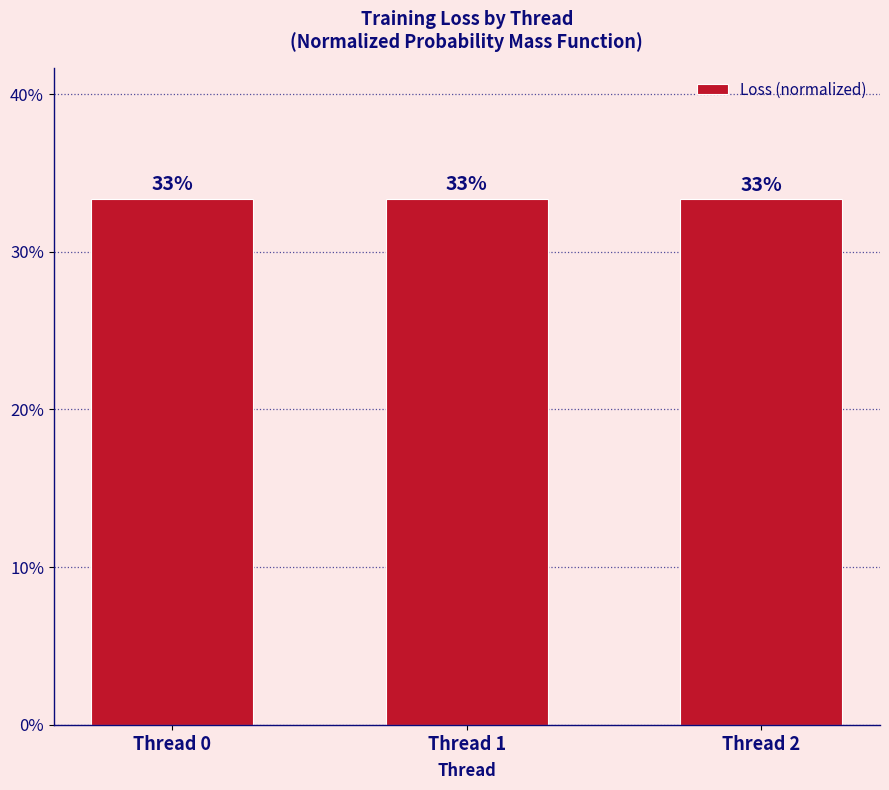

Rank the categories by value from lowest to highest.

Thread 2, Thread 0, Thread 1